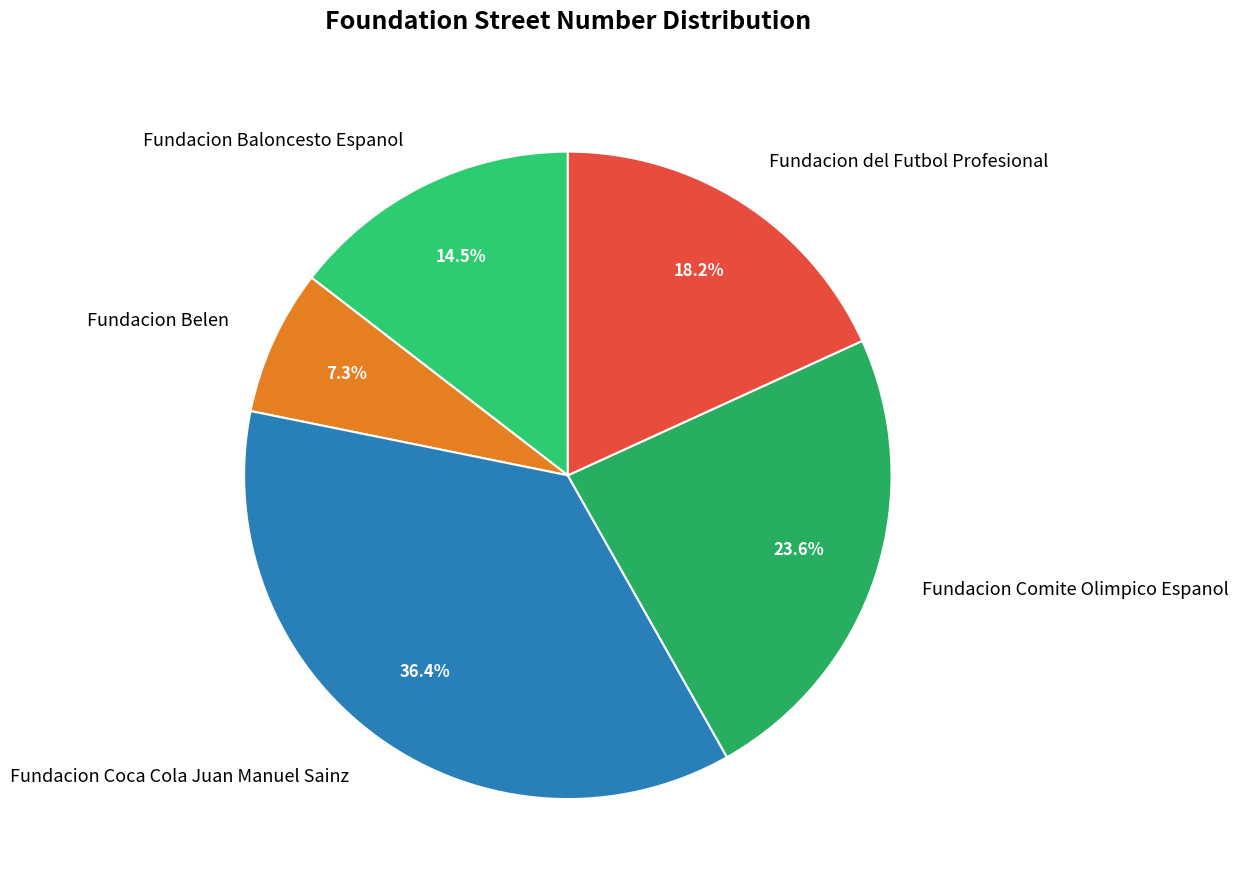

Between Fundacion Baloncesto Espanol and Fundacion Belen, which is larger?

Fundacion Baloncesto Espanol